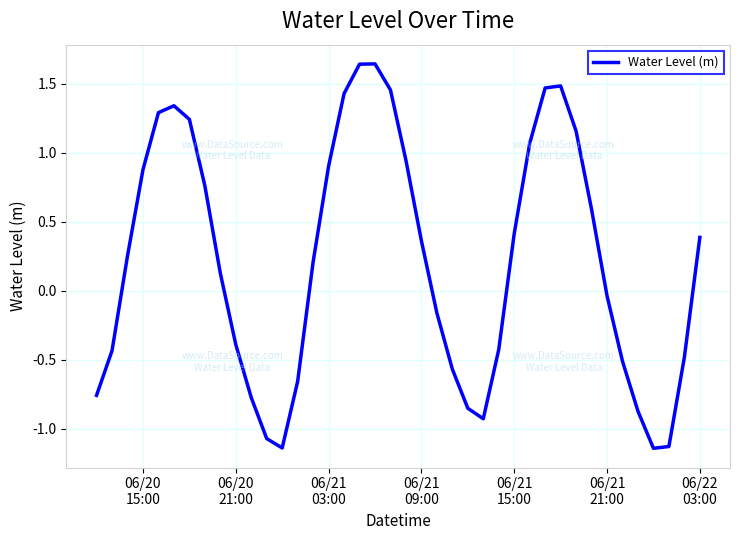

Does the chart have visible grid lines?

Yes